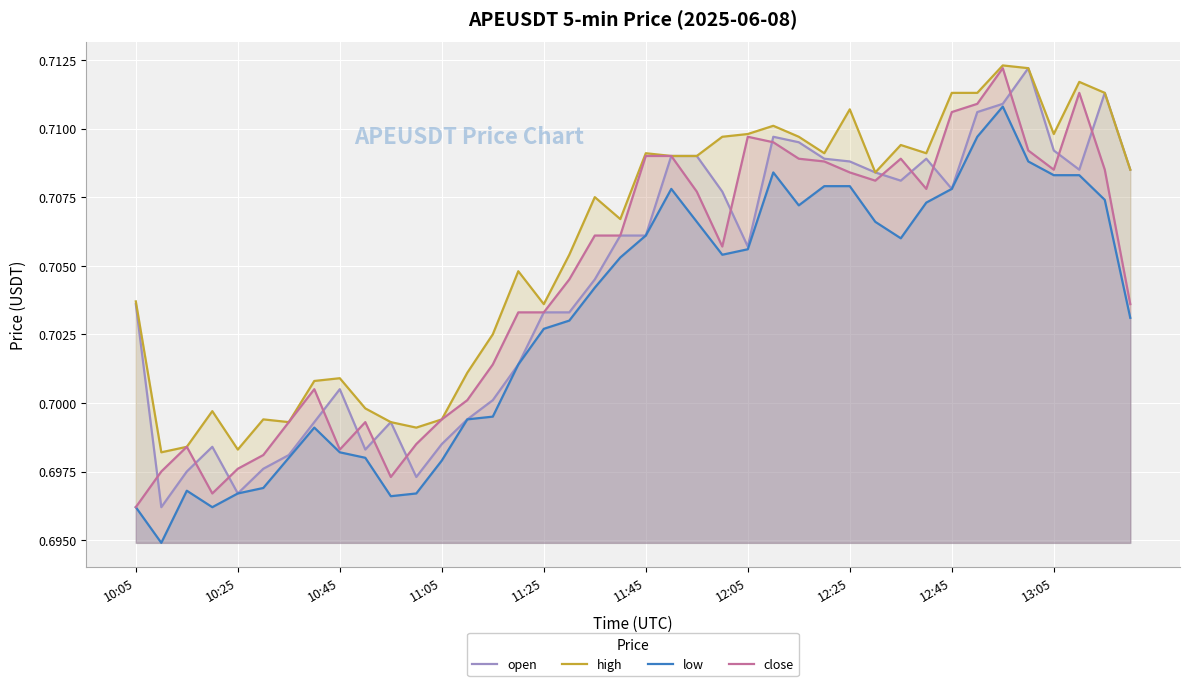

Which series has the largest total across all categories?

high